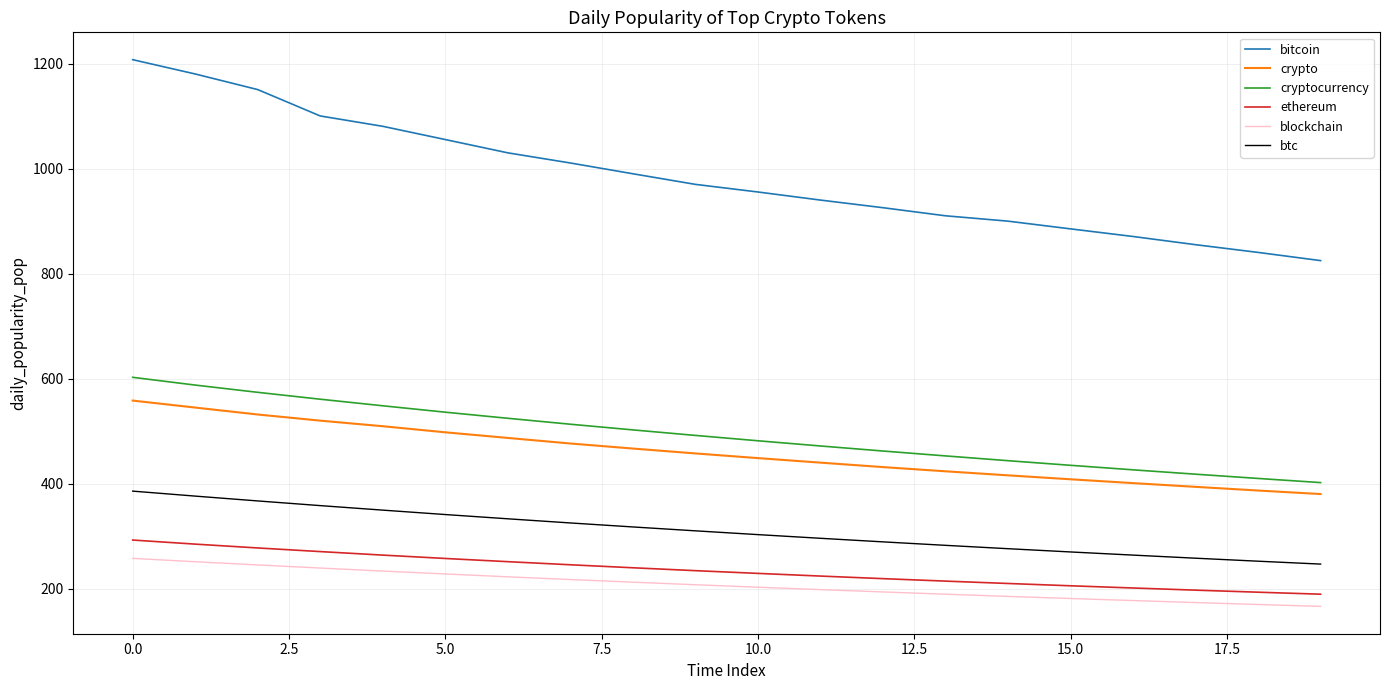

List the series in order of their peak value, lowest first.

blockchain, ethereum, btc, crypto, cryptocurrency, bitcoin